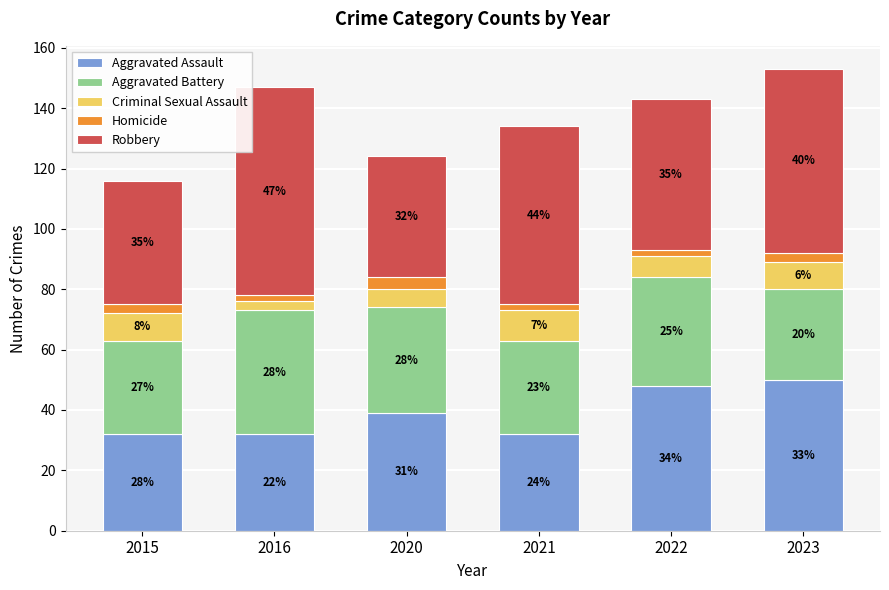

Where does the Aggravated Assault series first go above 39?

2022